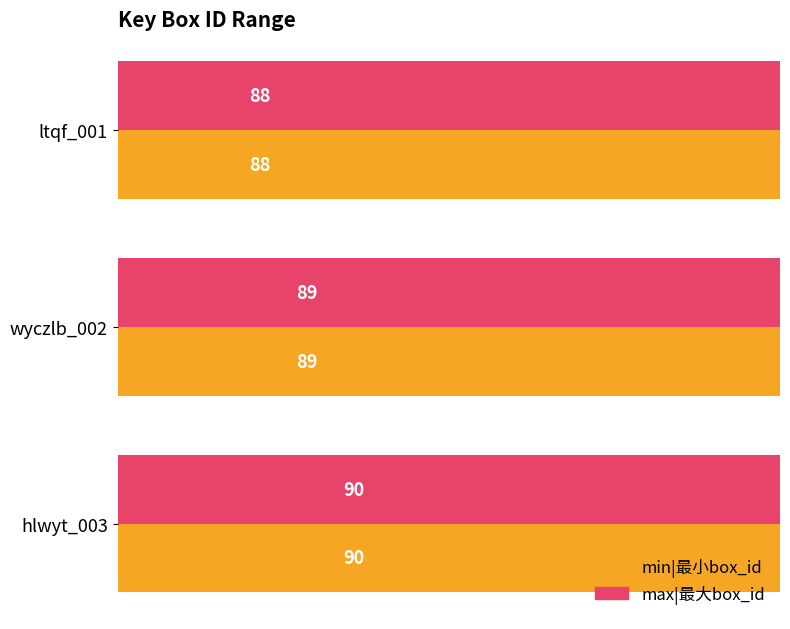

What is the highest value of the max|最大box_id series?

90